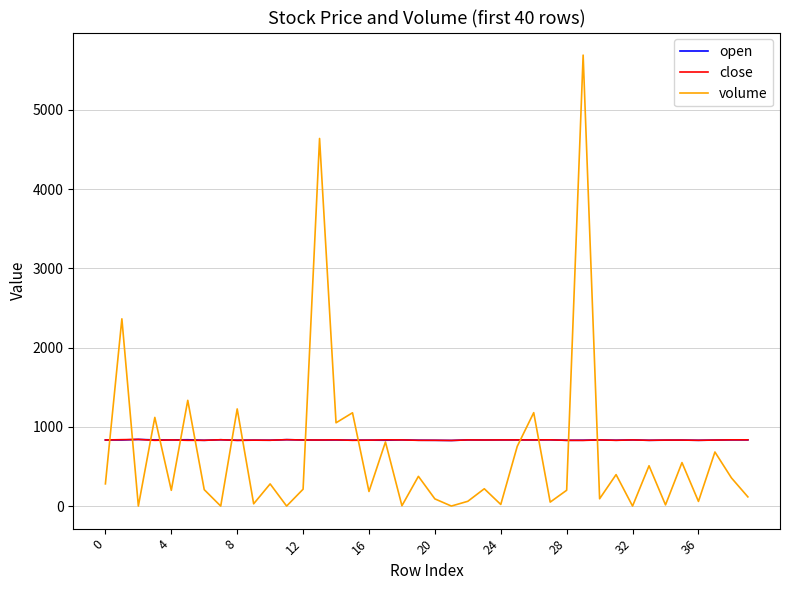

What is the minimum value for close?

829.0